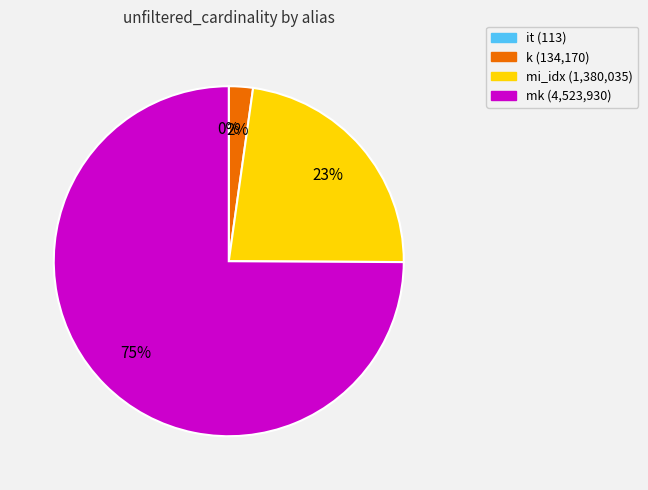

What is the ratio of the value at mi_idx to the value at mk?

0.3